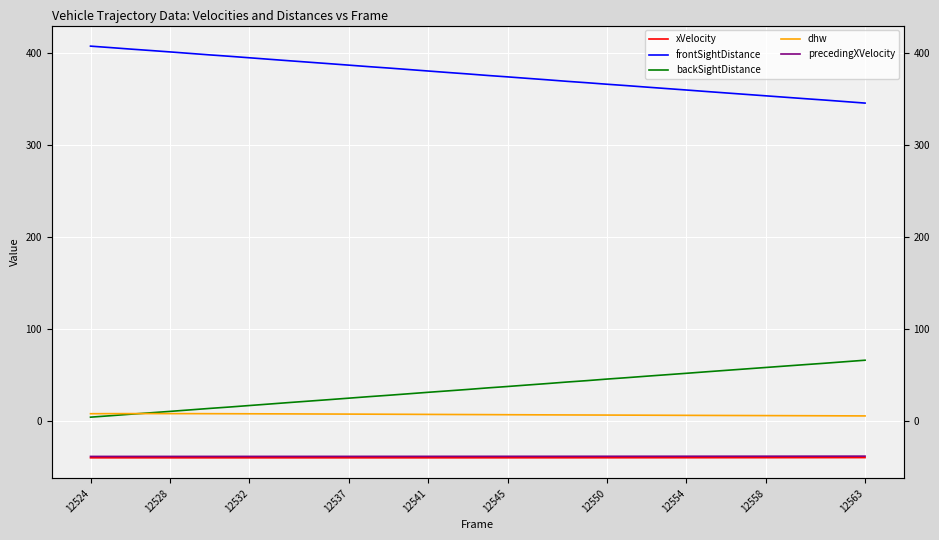

Which series has the widest spread of values?

backSightDistance